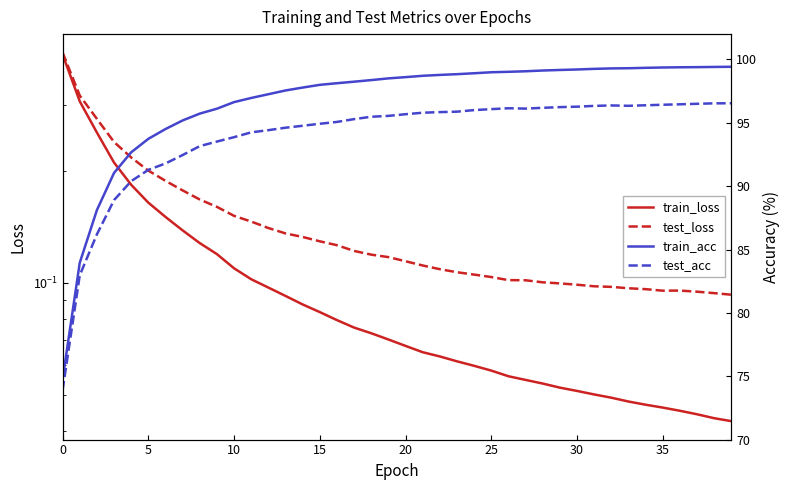

What is the lowest value of the test_loss series?

0.1